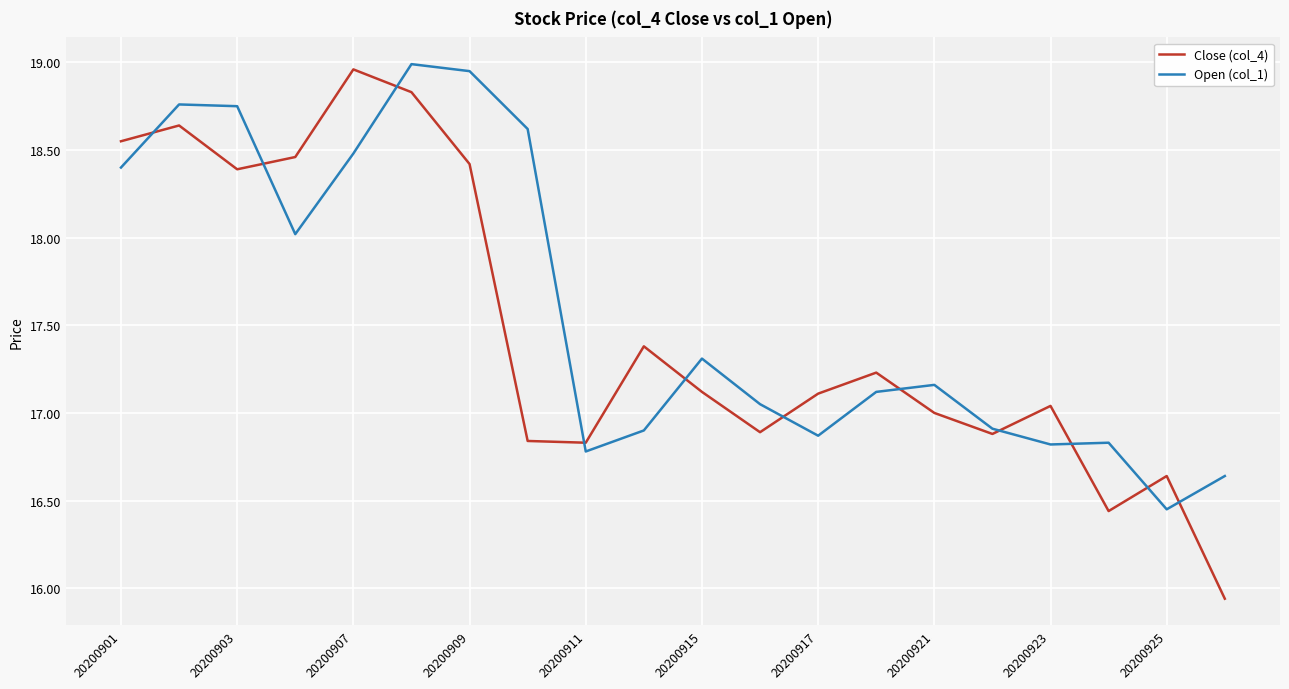

Which series has the widest spread of values?

Close (col_4)